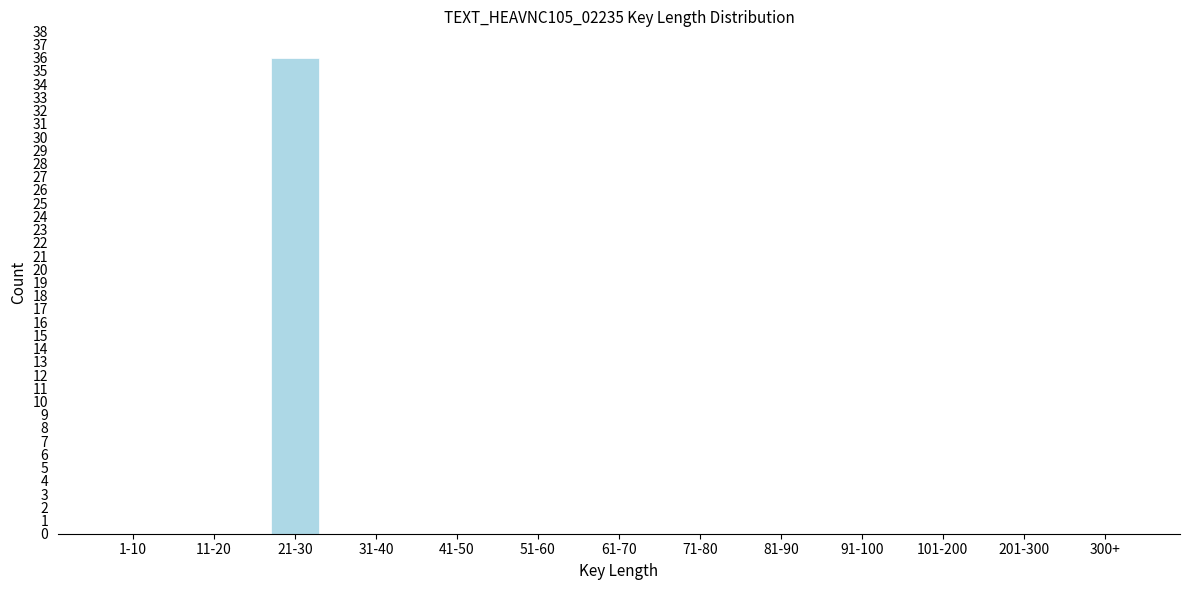

Reading left to right, transcribe all the data shown in this chart.

1-10=0	11-20=0	21-30=36	31-40=0	41-50=0	51-60=0	61-70=0	71-80=0	81-90=0	91-100=0	101-200=0	201-300=0	300+=0